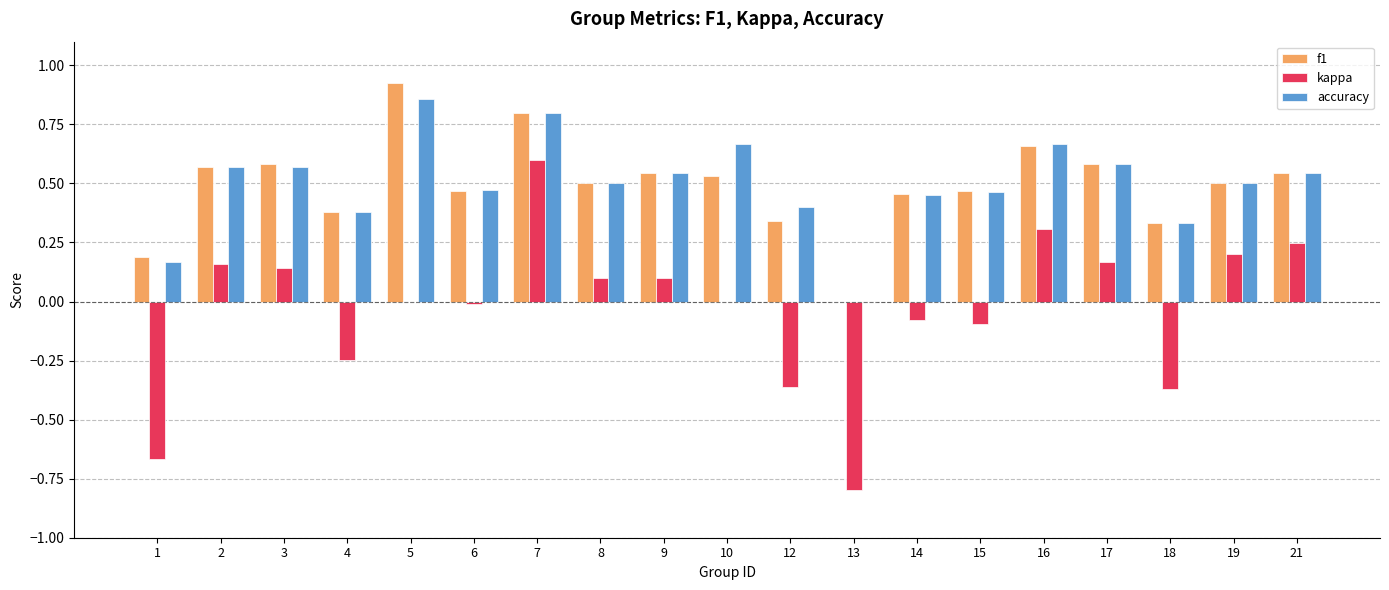

True or false: accuracy has a value of 0.9 at 16.

False